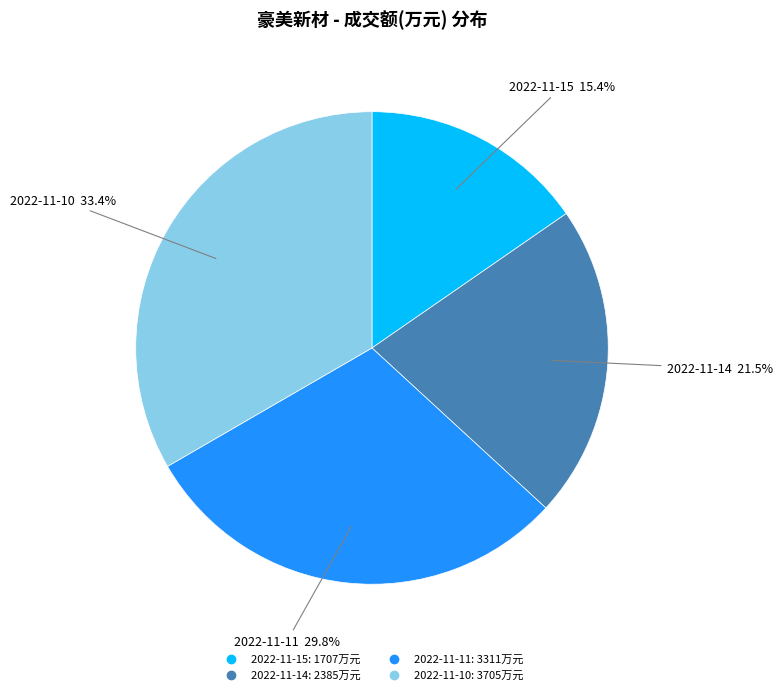

To the nearest percent, what is the combined percentage of 2022-11-11 and 2022-11-15?

45%